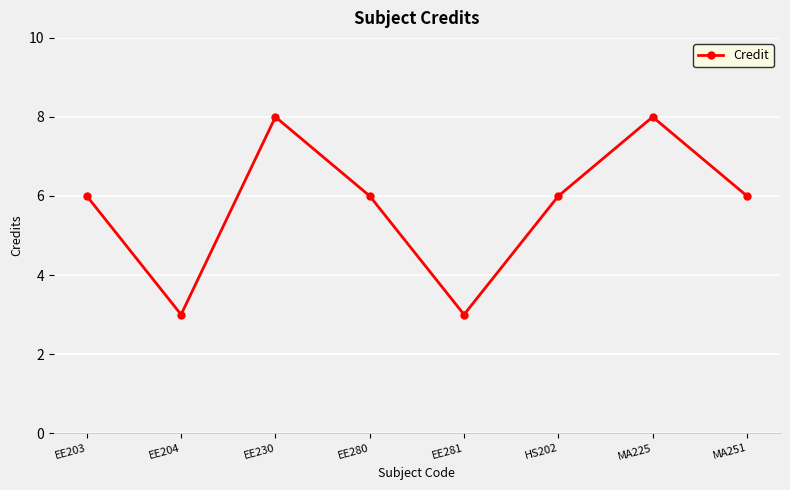

What is the difference between the maximum and minimum values?

5